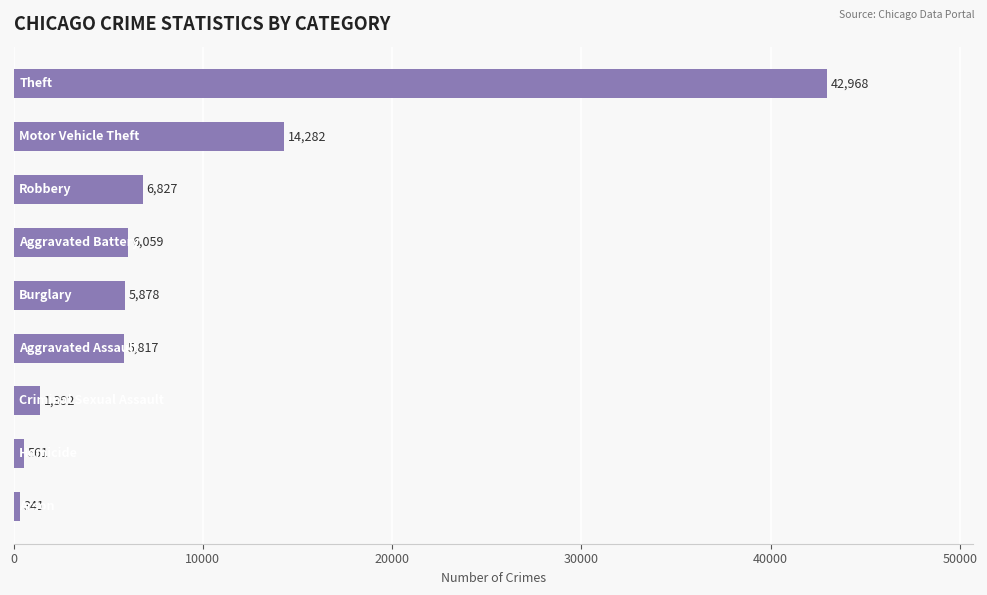

What is the sum of all values?

84125